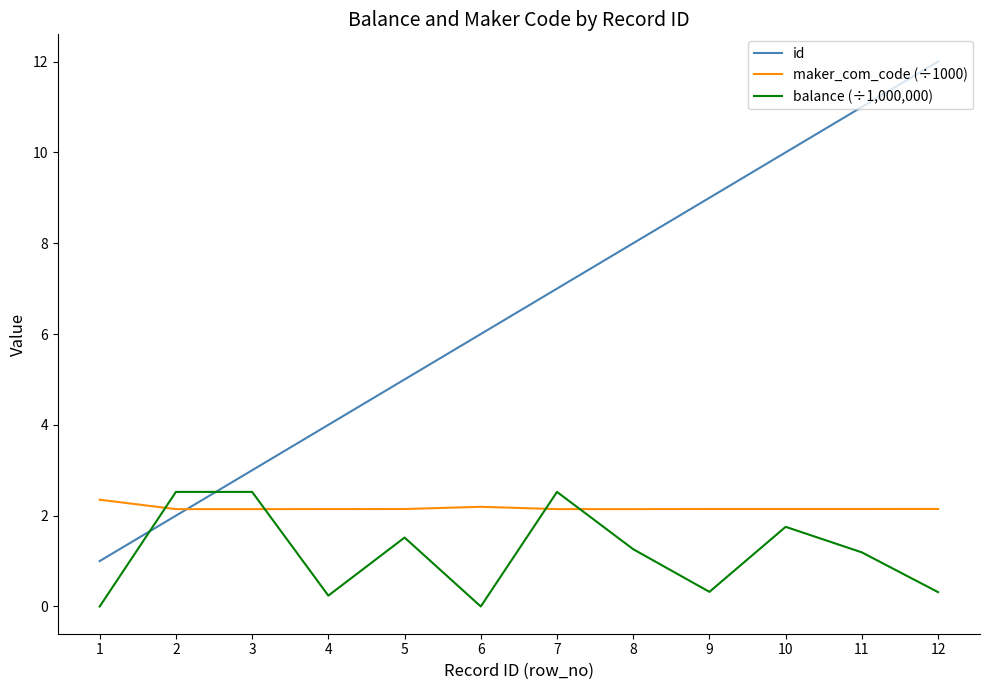

True or false: id has a value of 1.8 at 7.

False